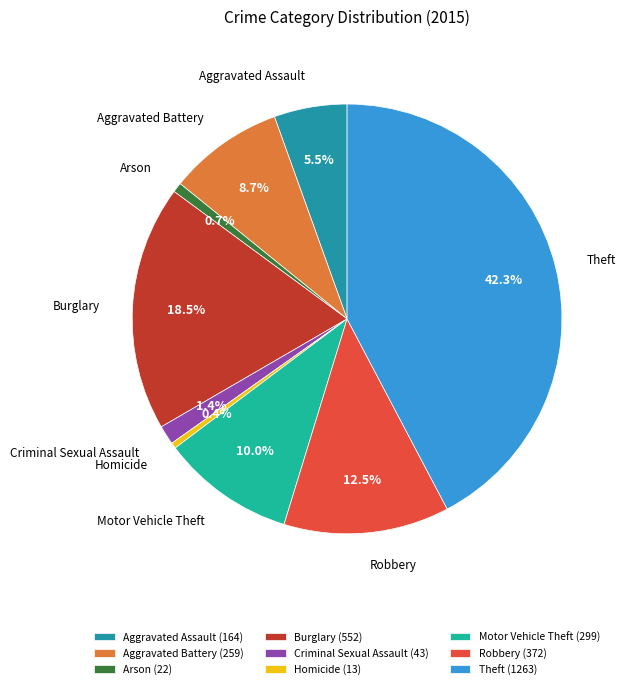

What is the largest slice in the pie chart?

Theft